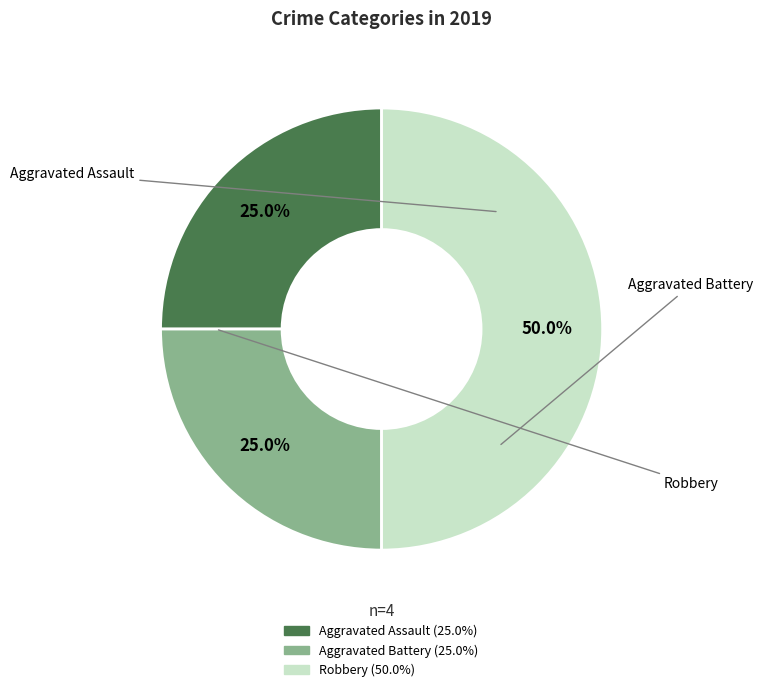

Is Aggravated Assault the majority of the pie?

No